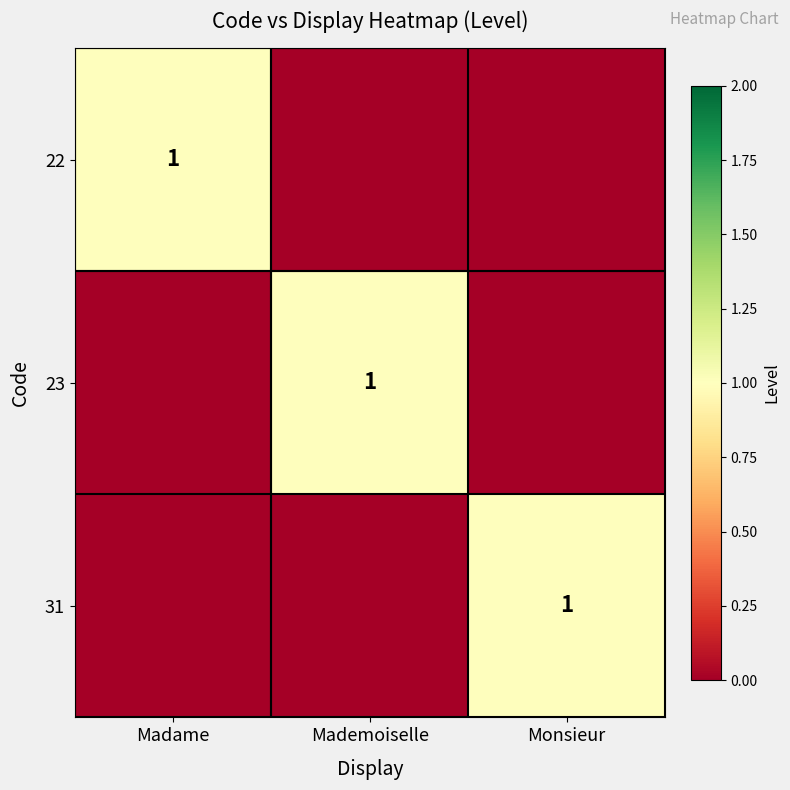

Is it true that 23 equals 0 at Mademoiselle?

False